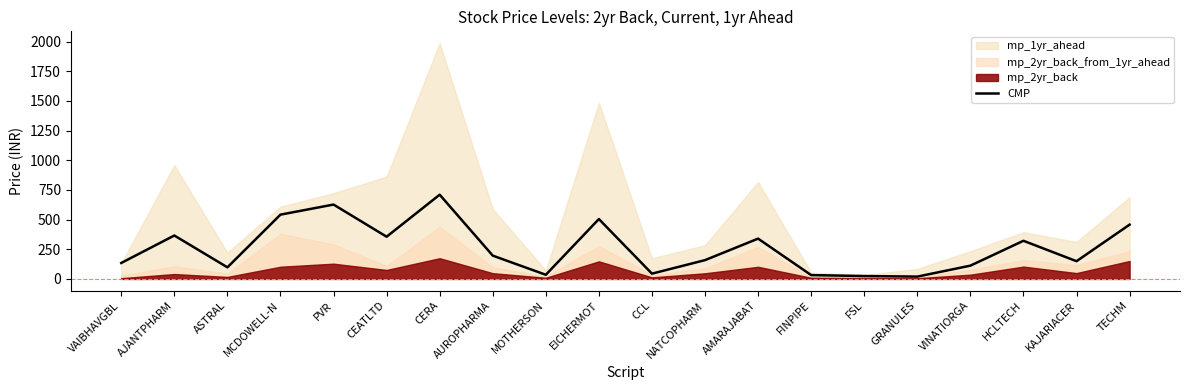

List the labels in order of value, smallest first.

GRANULES, FSL, FINPIPE, MOTHERSON, CCL, ASTRAL, VINATIORGA, VAIBHAVGBL, KAJARIACER, NATCOPHARM, AUROPHARMA, HCLTECH, AMARAJABAT, CEATLTD, AJANTPHARM, TECHM, EICHERMOT, MCDOWELL-N, PVR, CERA